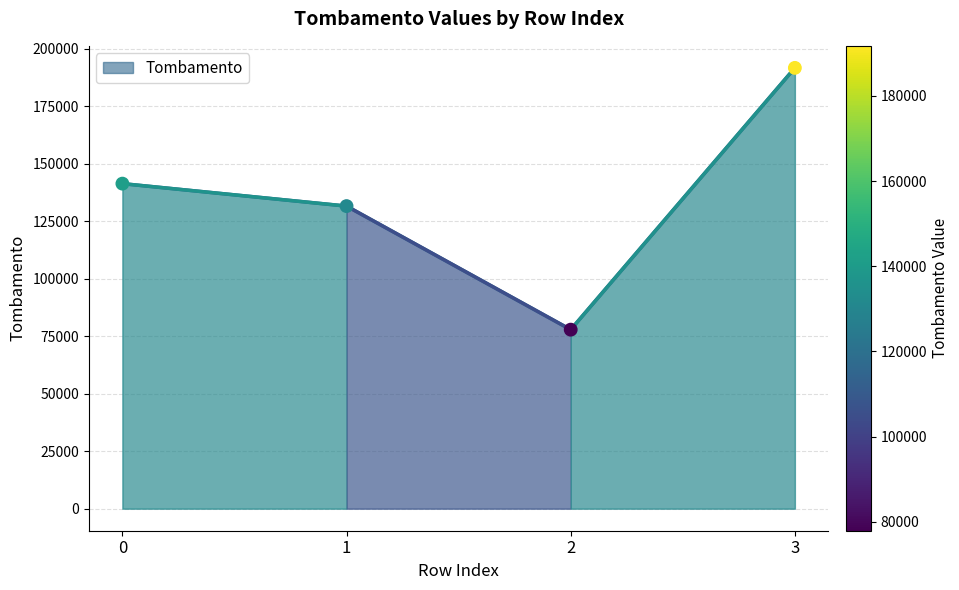

Which has a higher value, 3 or 2?

3